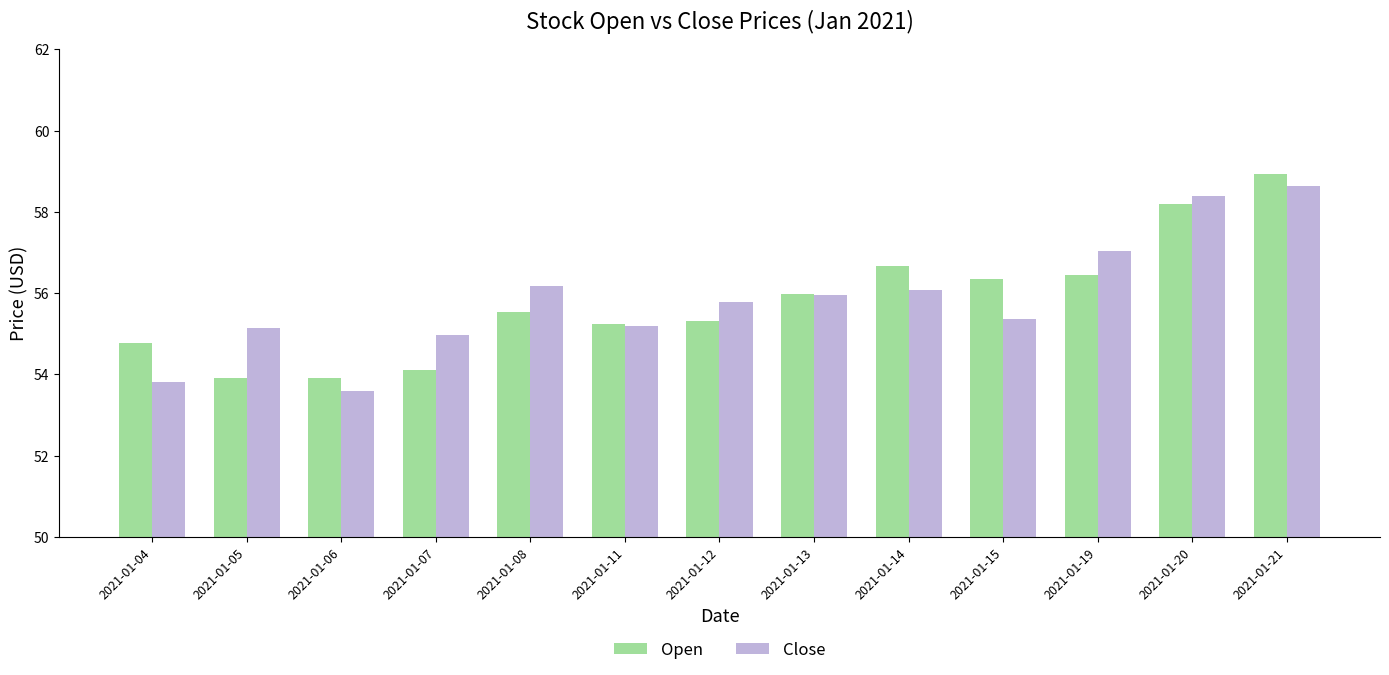

At 2021-01-04, list the series in order from smallest to largest.

Close, Open